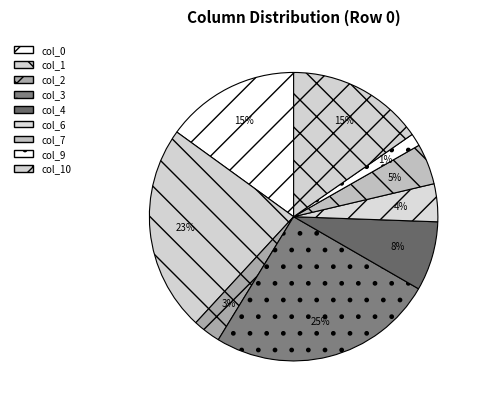

How many slices are in this pie chart?

9